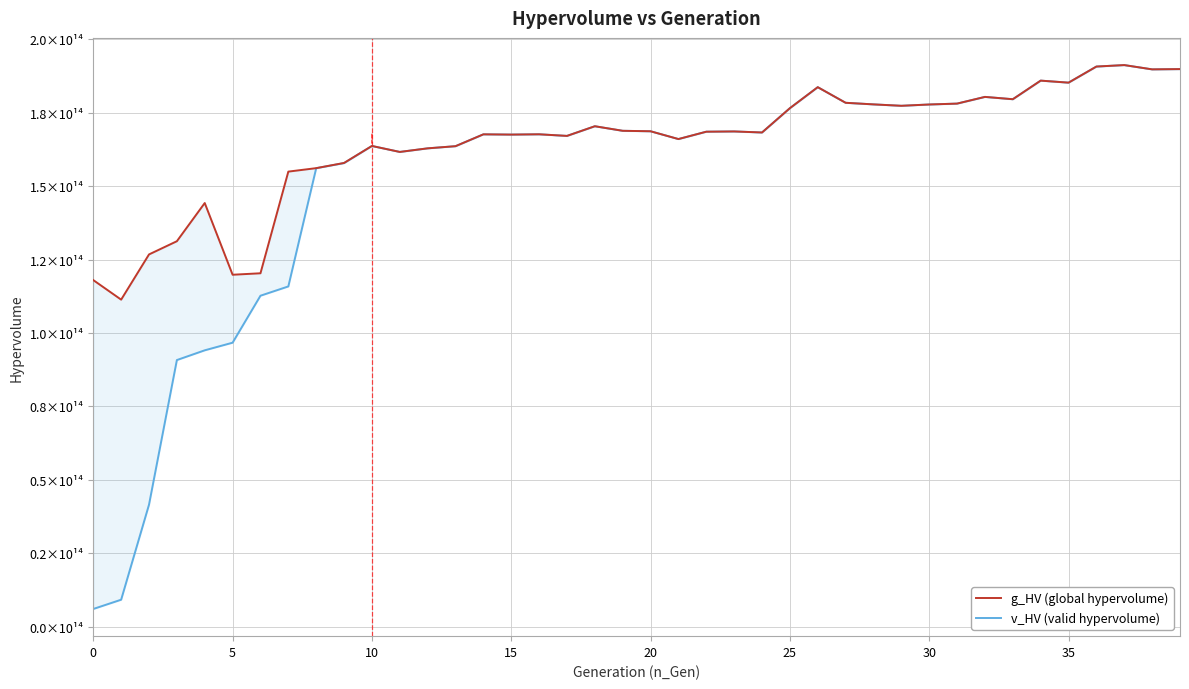

How many data points in g_HV (global hypervolume) are less than 168526693952367?

20